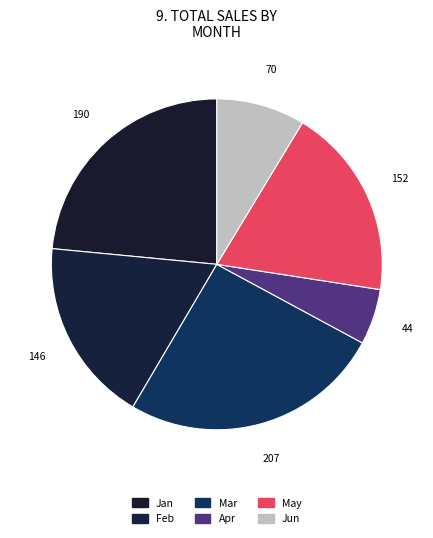

Rank the categories by value from highest to lowest.

Mar, Jan, May, Feb, Jun, Apr